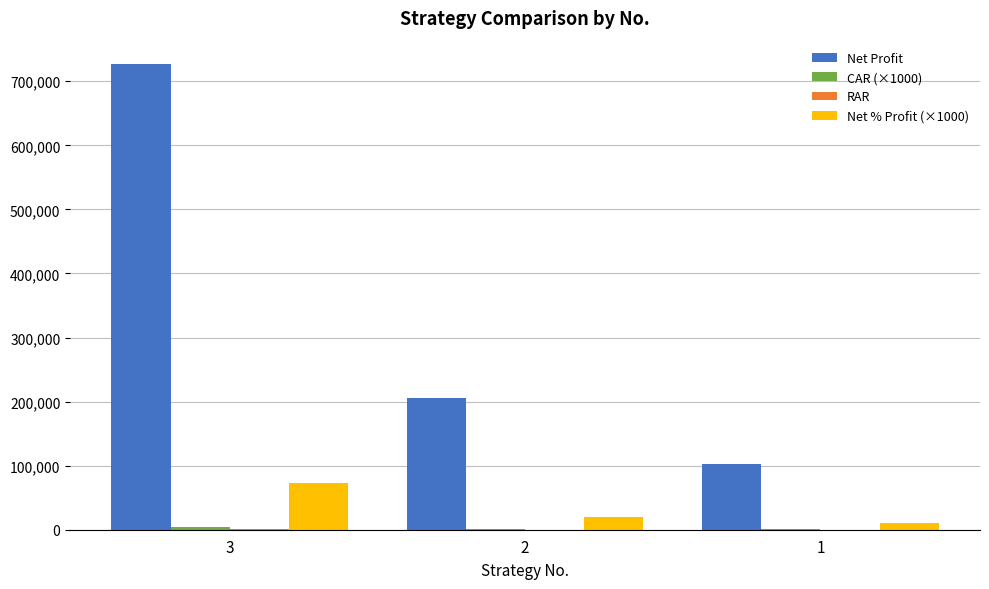

The Net Profit series shows 727038.7 at 3. True or false?

True